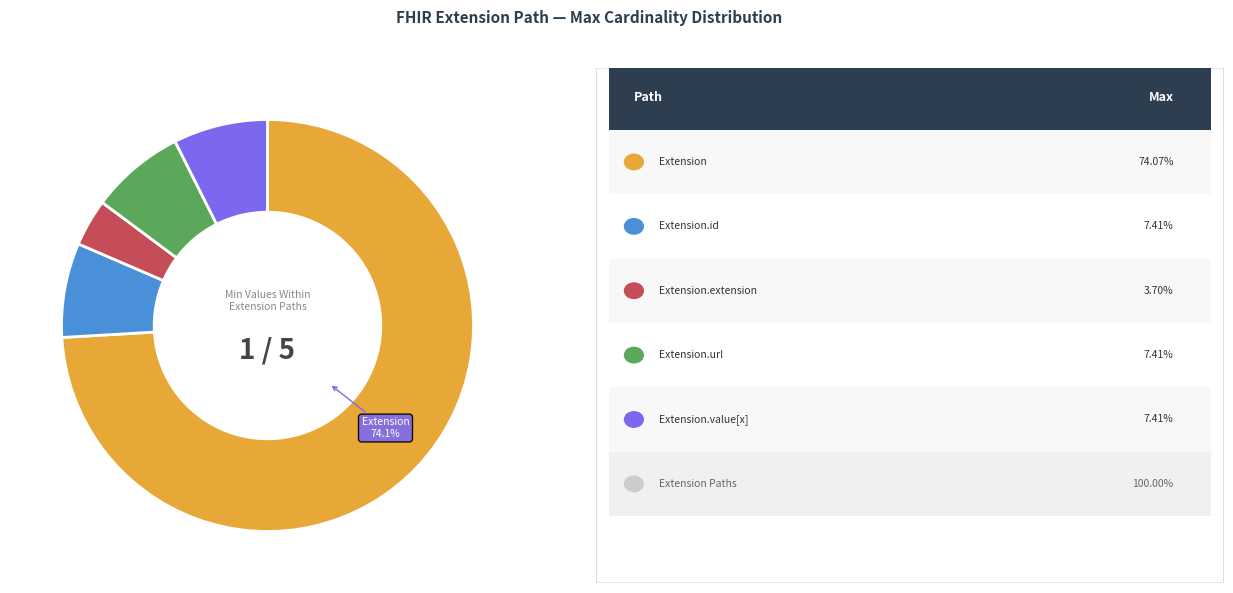

Does any single category account for the majority?

Yes